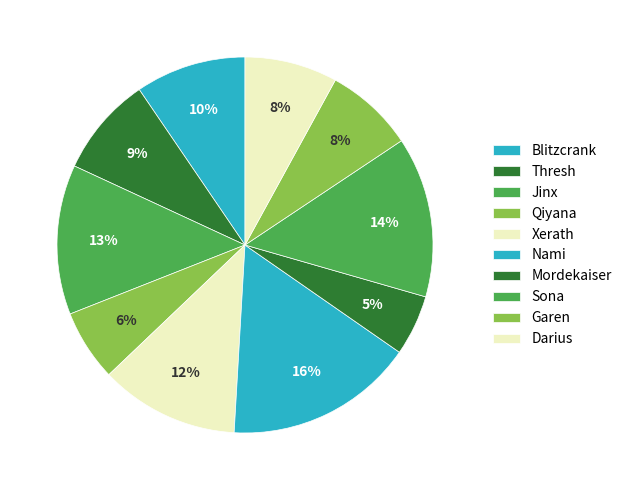

Count the number of slices in the pie.

10